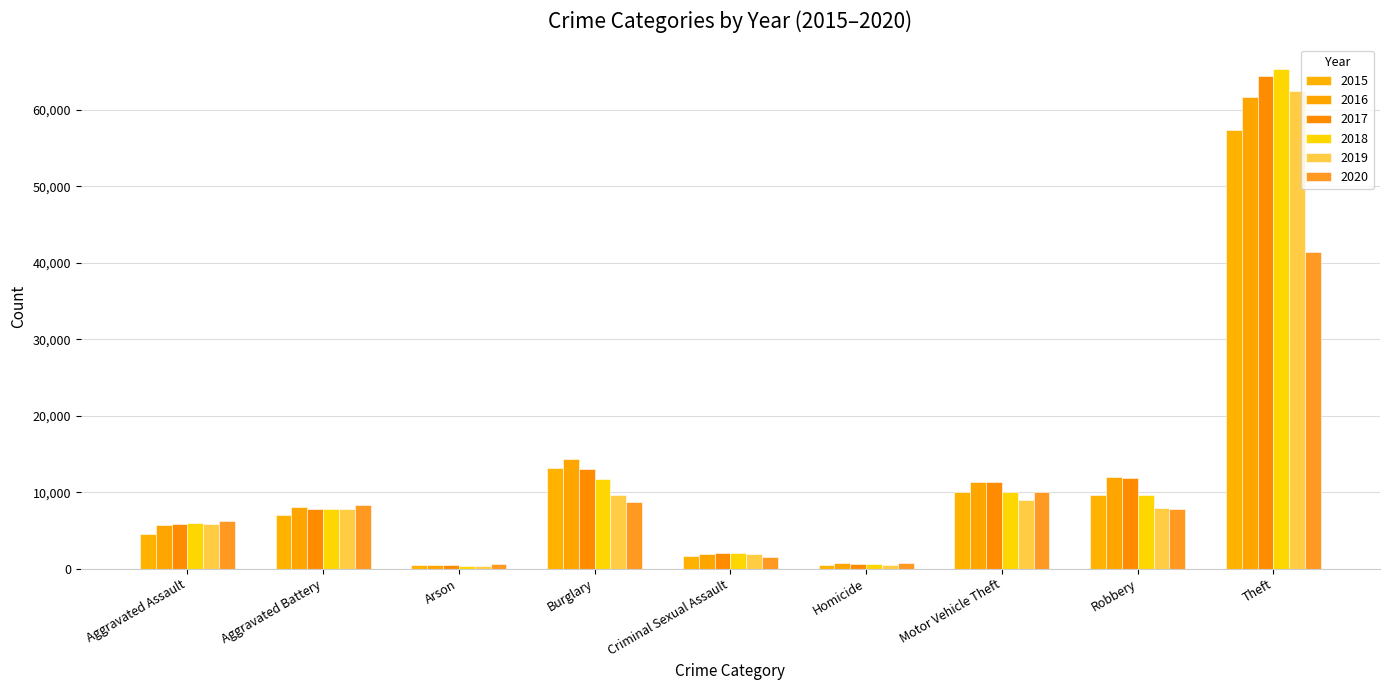

Which series has the largest range (max minus min)?

2018